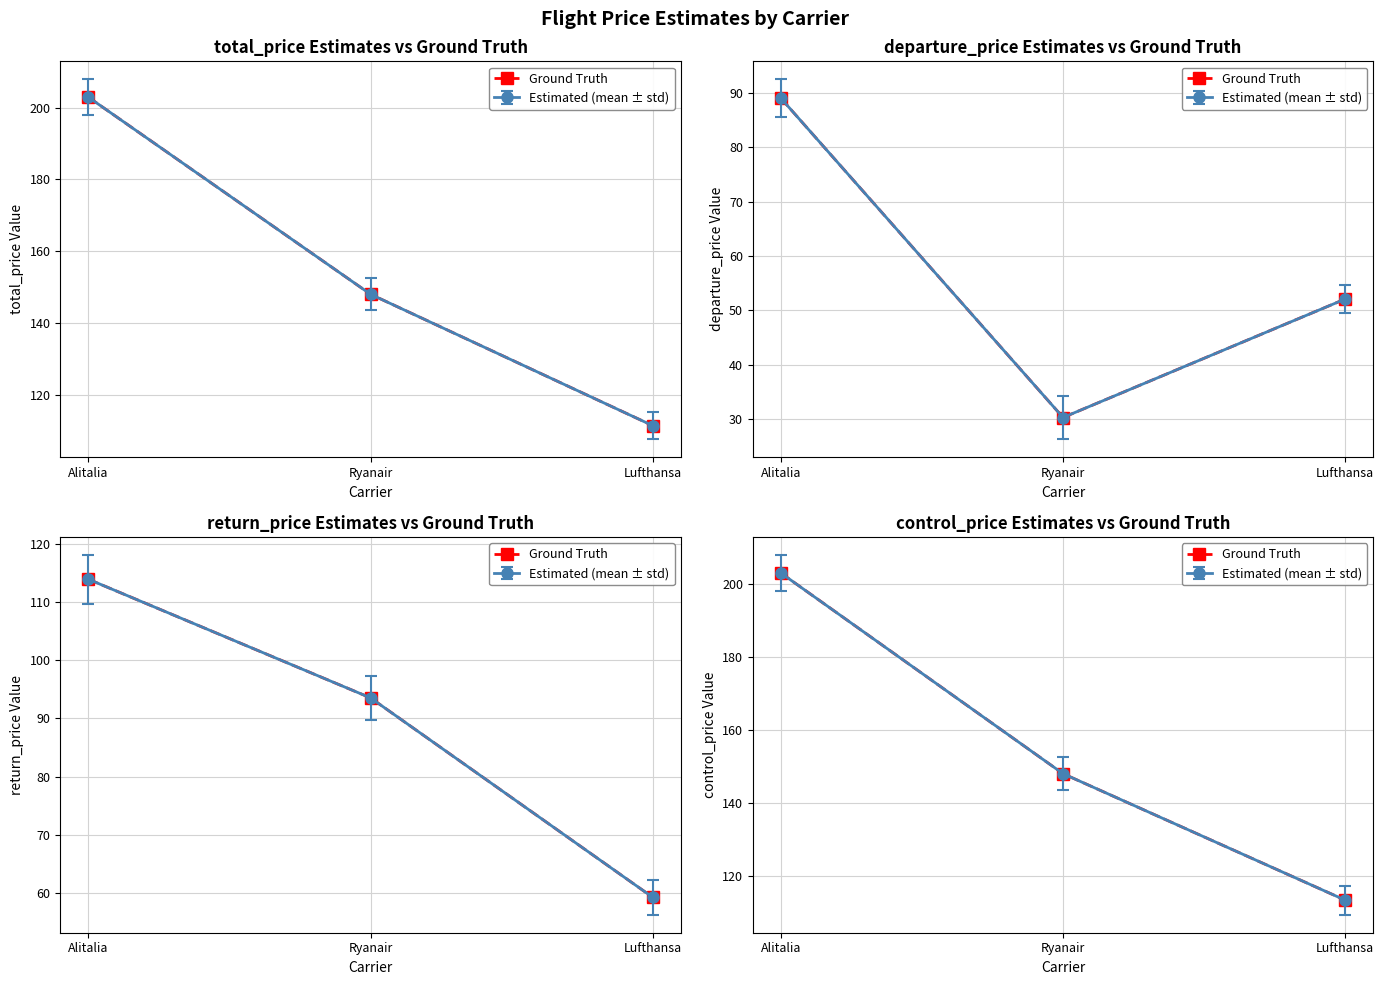

What is the label of the 1st point from the right?

Lufthansa